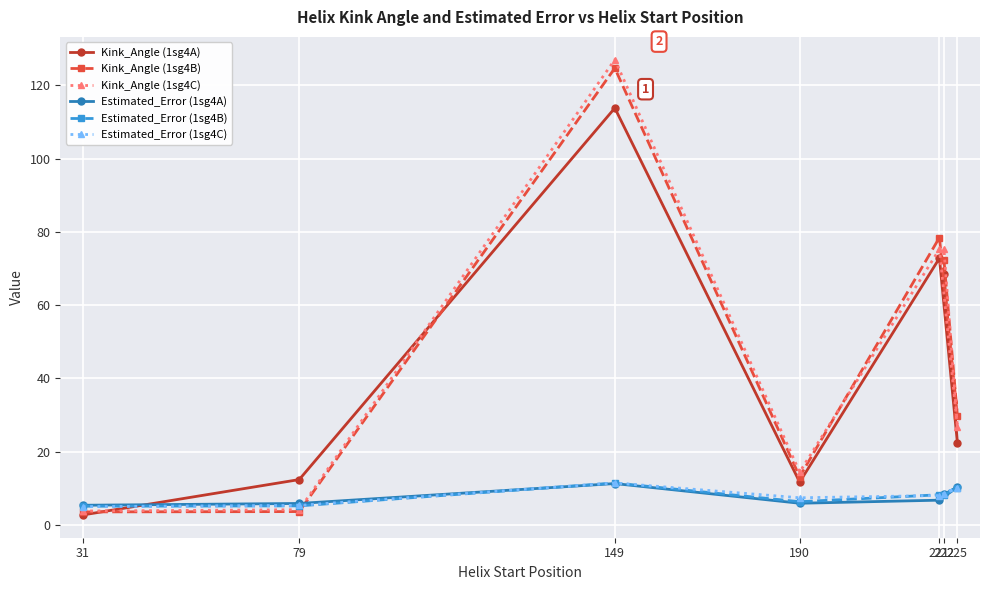

What is the spread (max minus min) of values at 79?

8.7